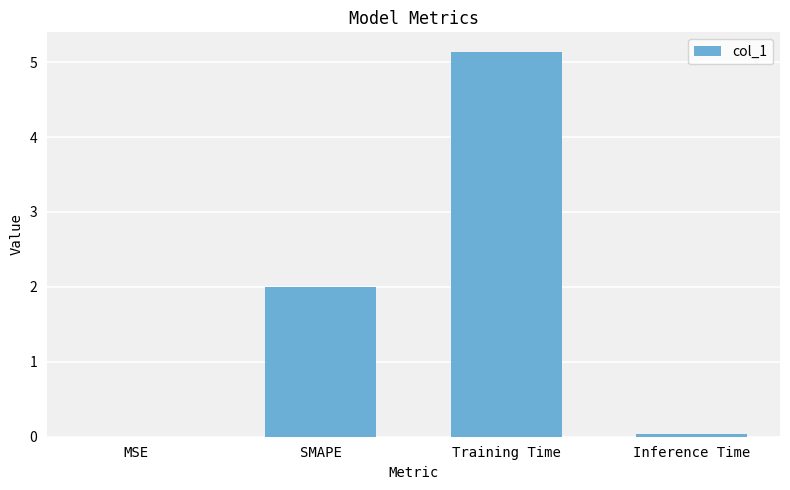

Which category has the highest value across all series?

Training Time